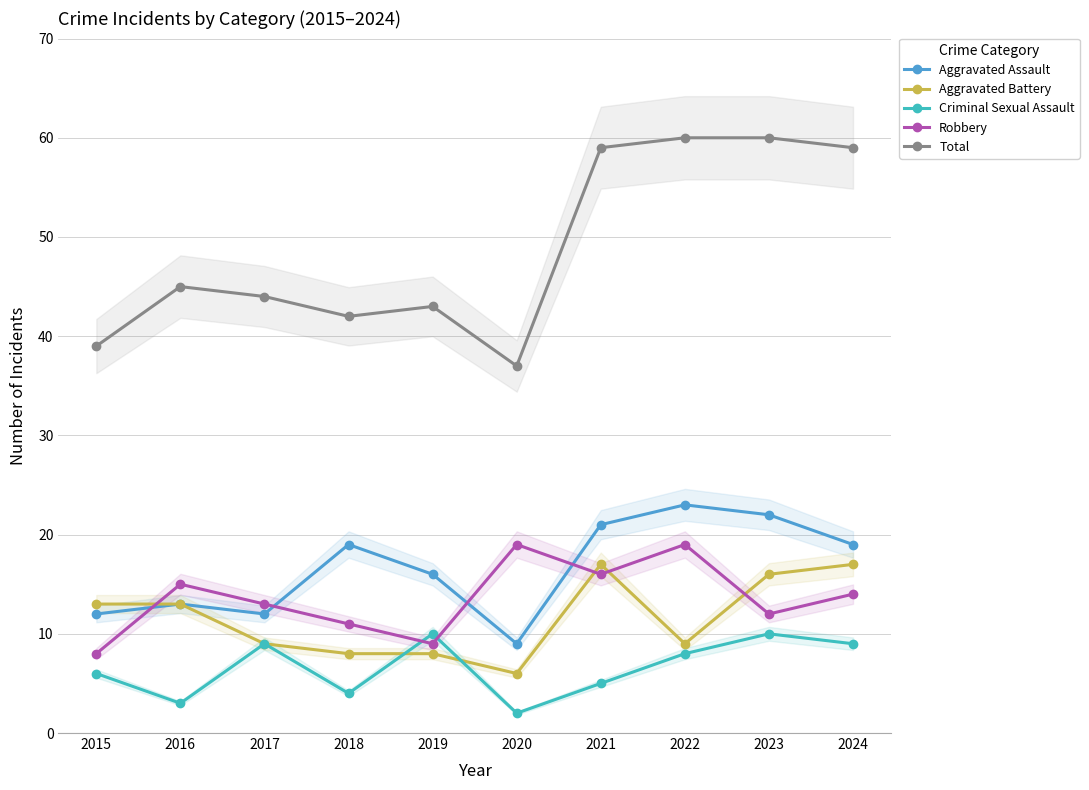

Between which two adjacent categories do Robbery and Aggravated Battery first intersect?

2015 and 2016